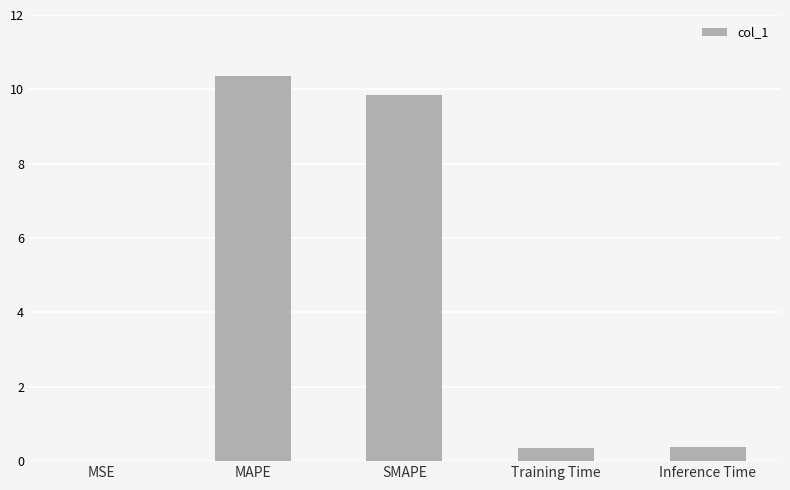

True or false: the data shows 10.4 at MAPE.

True